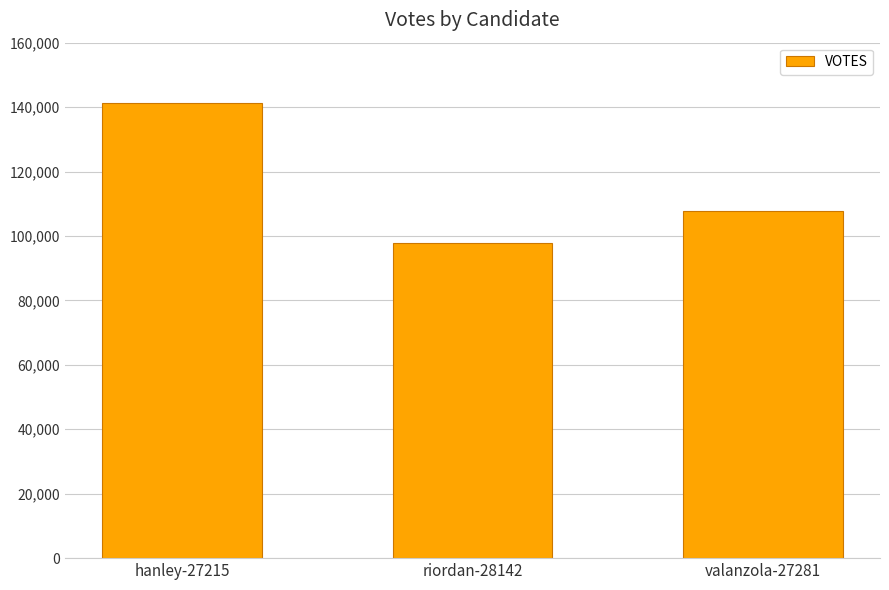

What is the approximate value at hanley-27215, to the nearest 50?

141400